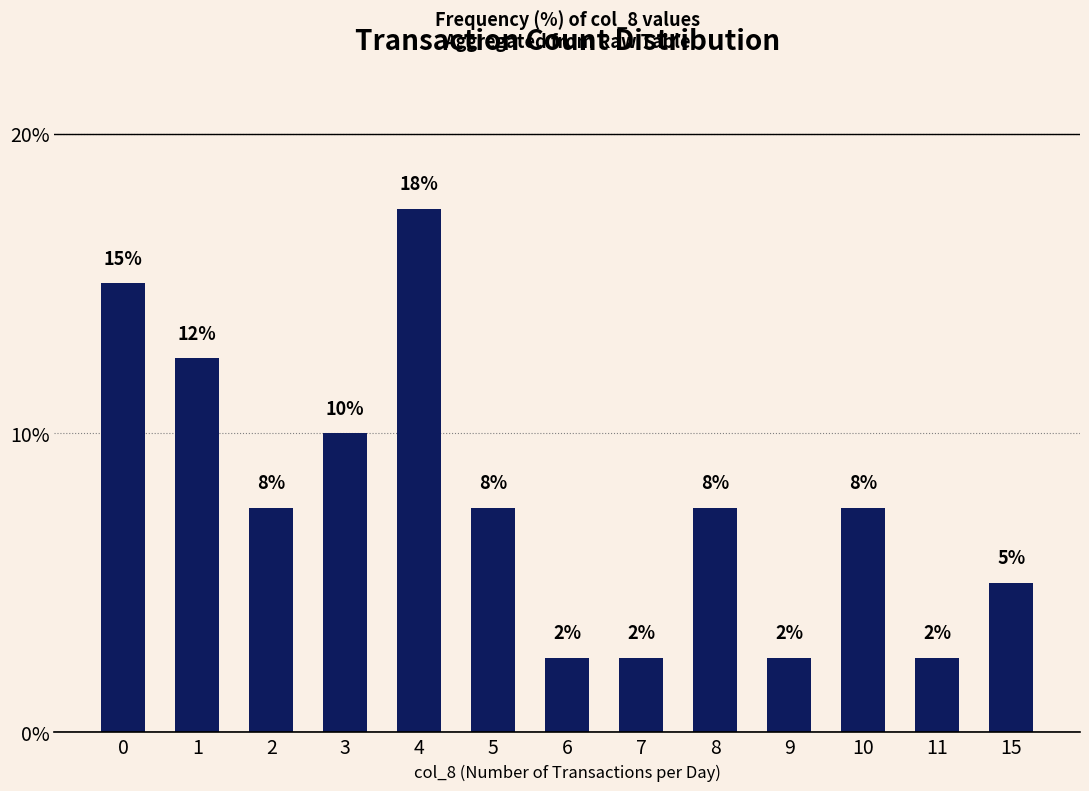

What is the maximum value shown in the chart?

17.5